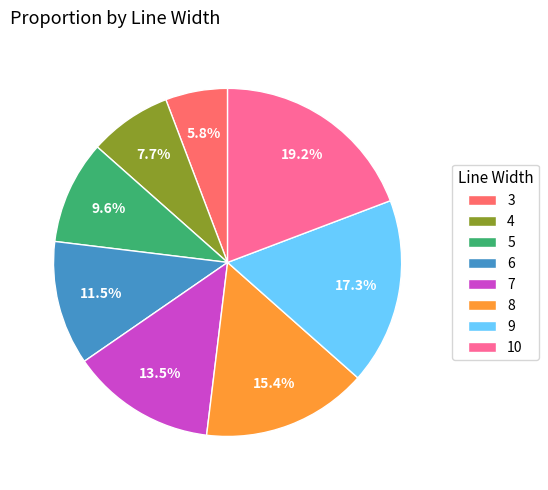

Approximately how many times larger is the value at 3 compared to 9?

0.3